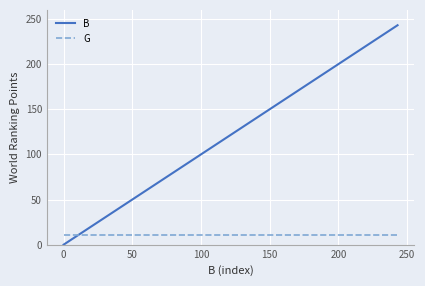

What are all the series names shown in the legend?

B, G